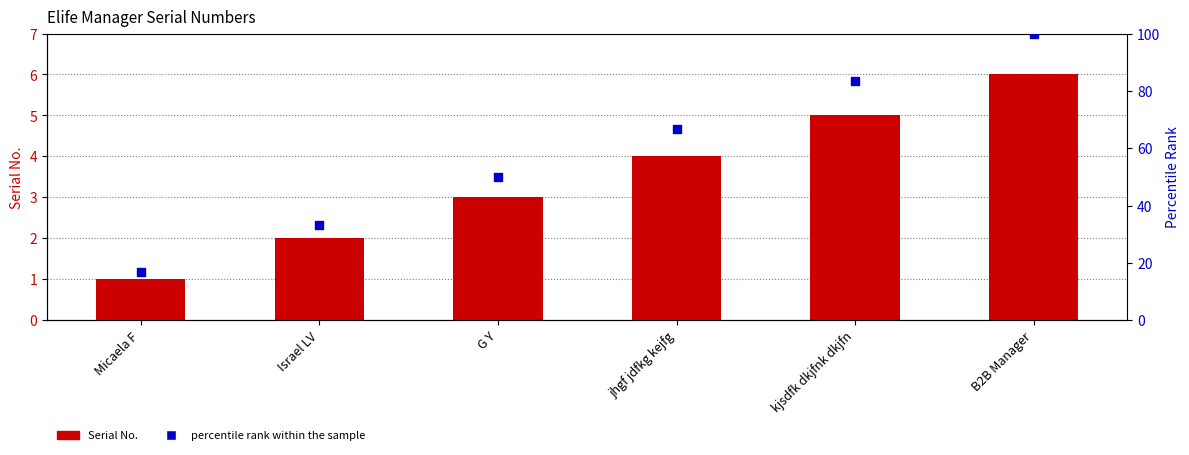

Is the value of percentile rank within the sample at B2B Manager greater than the value of Serial No. at jhgf jdfkg kejfg?

Yes